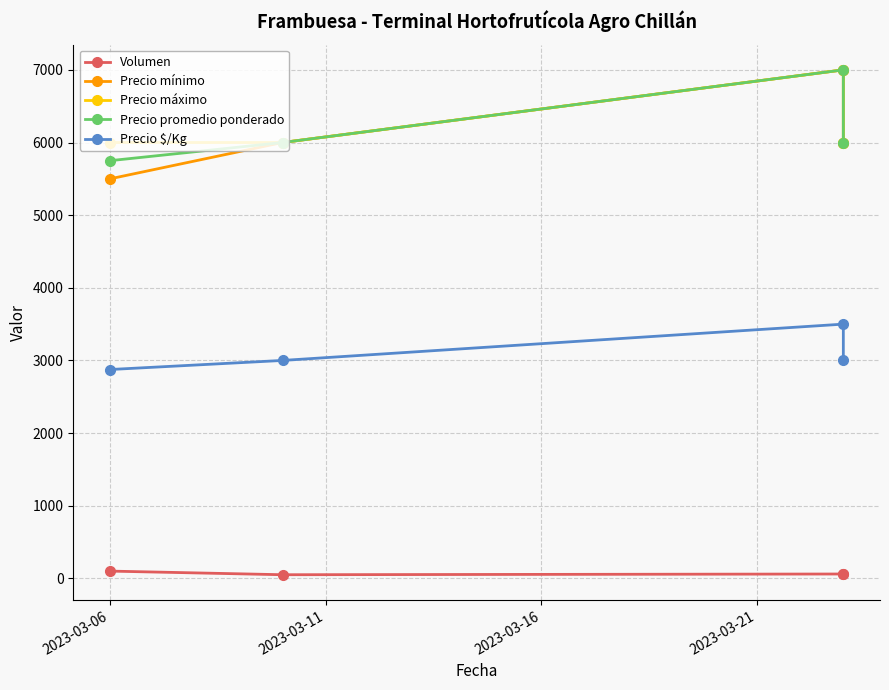

What are all the series names shown in the legend?

Volumen, Precio mínimo, Precio máximo, Precio promedio ponderado, Precio $/Kg